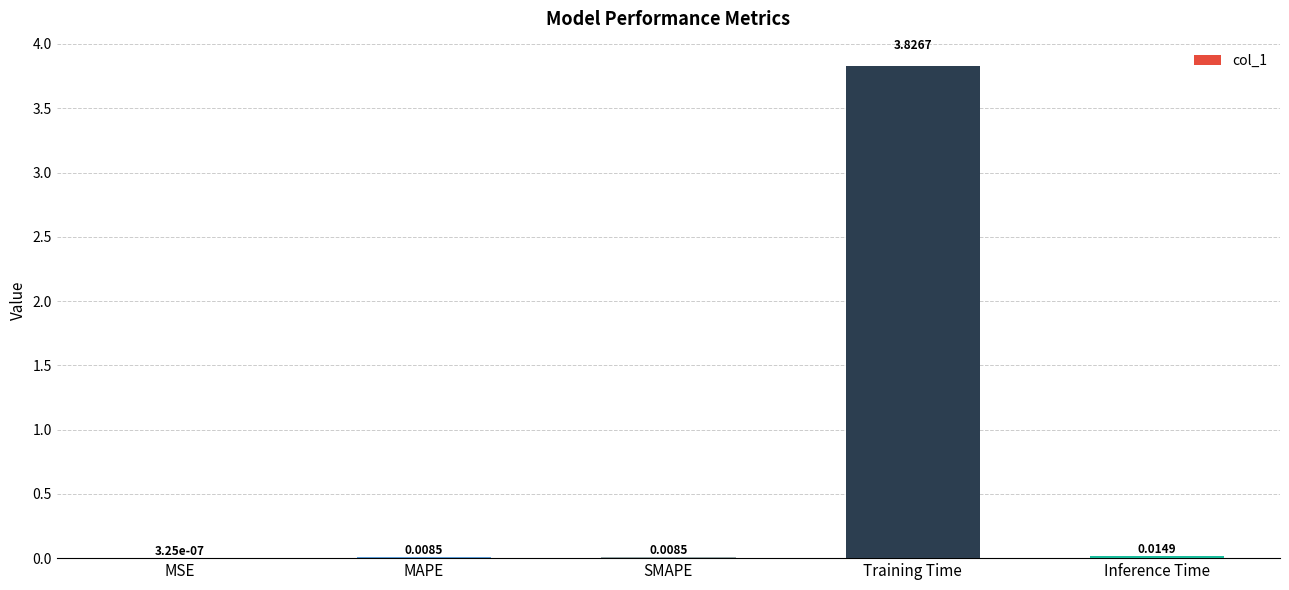

Which category has the highest value across all series?

Training Time